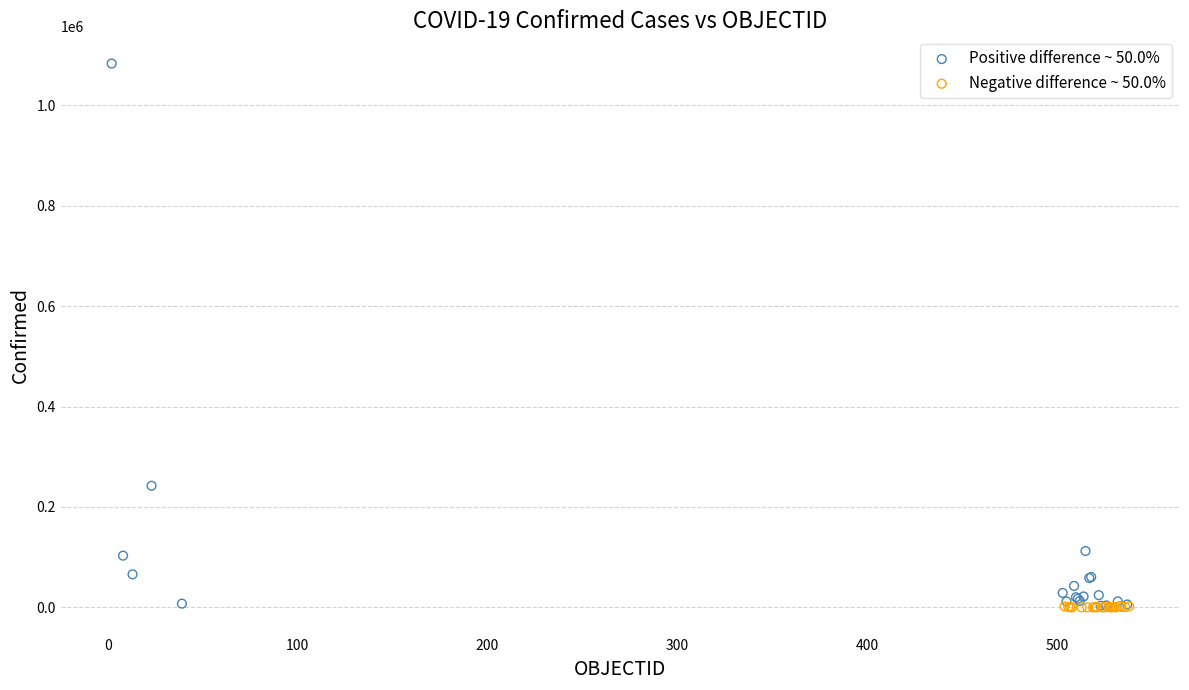

Which series has the largest Y range (max minus min)?

Positive difference ~ 50.0%